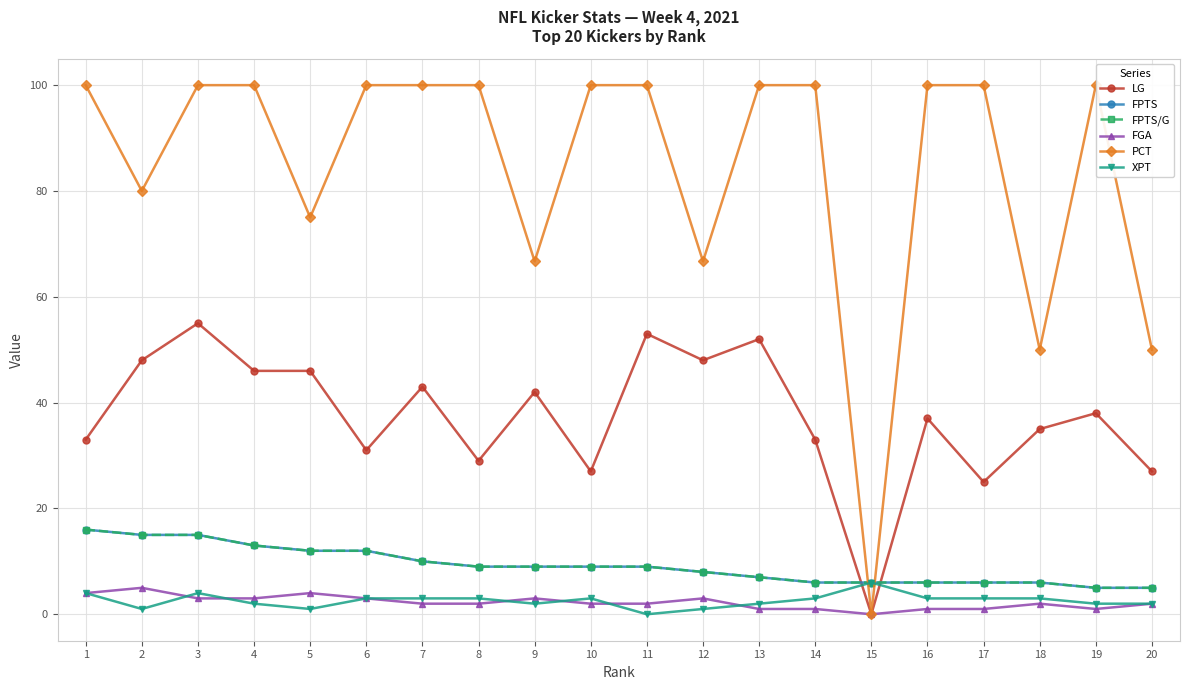

Reading right to left, transcribe all the data shown in this chart.

LG: 20=27.0	19=38.0	18=35.0	17=25.0	16=37.0	15=0.0	14=33.0	13=52.0	12=48.0	11=53.0	10=27.0	9=42.0	8=29.0	7=43.0	6=31.0	5=46.0	4=46.0	3=55.0	2=48.0	1=33.0
FPTS: 20=5.0	19=5.0	18=6.0	17=6.0	16=6.0	15=6.0	14=6.0	13=7.0	12=8.0	11=9.0	10=9.0	9=9.0	8=9.0	7=10.0	6=12.0	5=12.0	4=13.0	3=15.0	2=15.0	1=16.0
FPTS/G: 20=5.0	19=5.0	18=6.0	17=6.0	16=6.0	15=6.0	14=6.0	13=7.0	12=8.0	11=9.0	10=9.0	9=9.0	8=9.0	7=10.0	6=12.0	5=12.0	4=13.0	3=15.0	2=15.0	1=16.0
FGA: 20=2.0	19=1.0	18=2.0	17=1.0	16=1.0	15=0.0	14=1.0	13=1.0	12=3.0	11=2.0	10=2.0	9=3.0	8=2.0	7=2.0	6=3.0	5=4.0	4=3.0	3=3.0	2=5.0	1=4.0
PCT: 20=50.0	19=100.0	18=50.0	17=100.0	16=100.0	15=0.0	14=100.0	13=100.0	12=66.7	11=100.0	10=100.0	9=66.7	8=100.0	7=100.0	6=100.0	5=75.0	4=100.0	3=100.0	2=80.0	1=100.0
XPT: 20=2.0	19=2.0	18=3.0	17=3.0	16=3.0	15=6.0	14=3.0	13=2.0	12=1.0	11=0.0	10=3.0	9=2.0	8=3.0	7=3.0	6=3.0	5=1.0	4=2.0	3=4.0	2=1.0	1=4.0